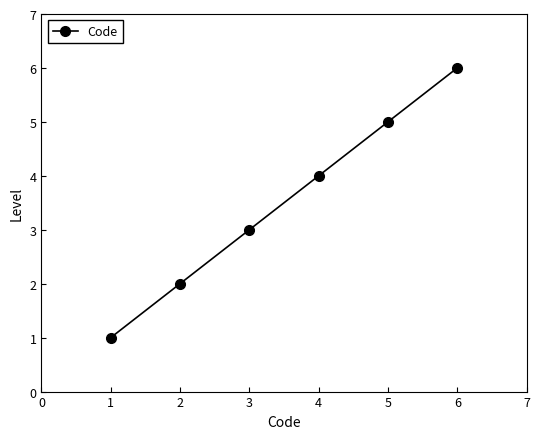

How many data points does each series have?

6